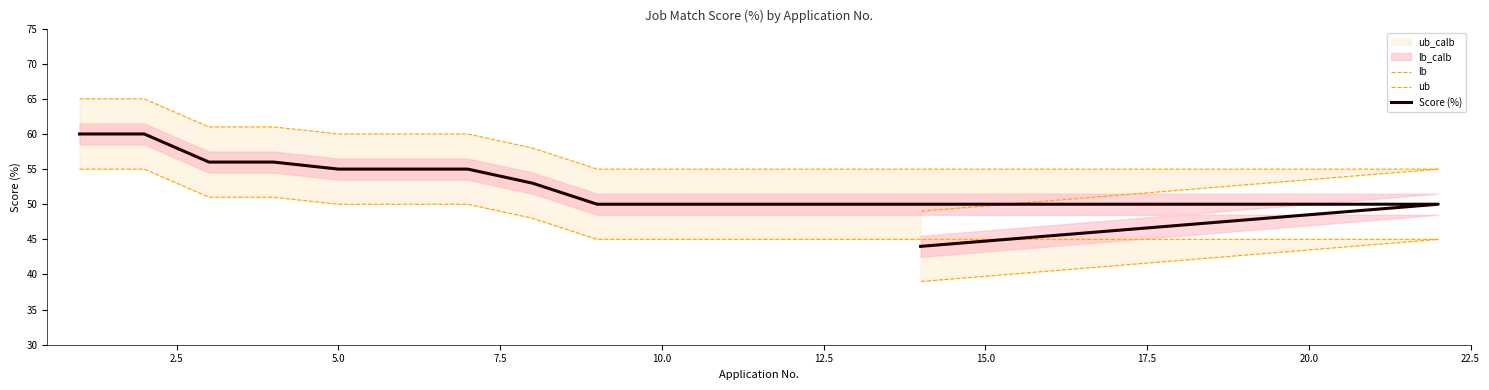

What is the difference between the maximum and second lowest values in the Score (%) series?

10